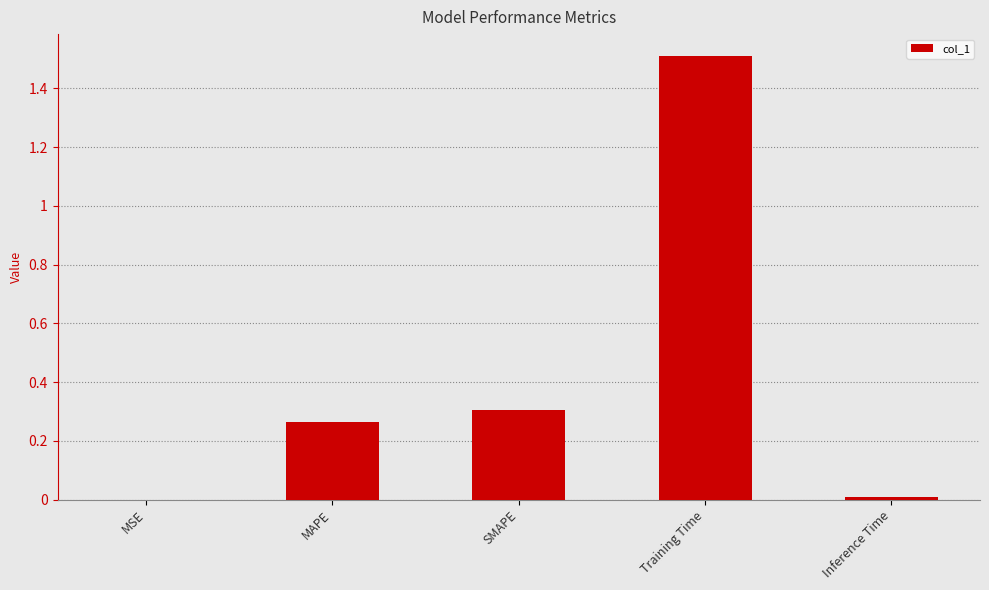

What is the sum of the values at SMAPE and MAPE?

0.6